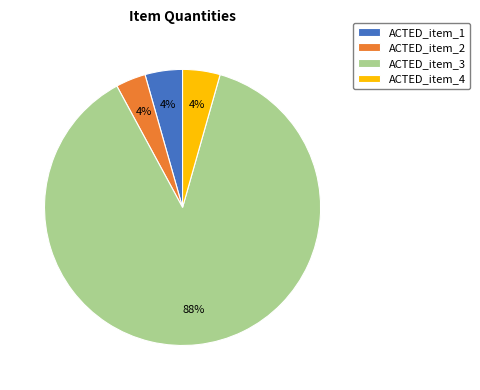

To the nearest percent, what percentage of the pie is ACTED_item_3?

88%